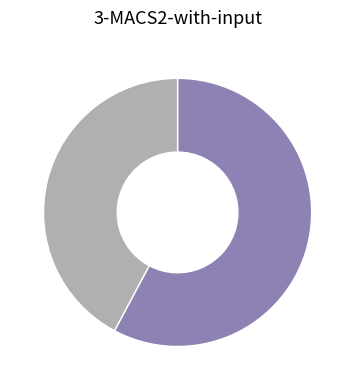

Is there a majority slice in this chart?

Yes